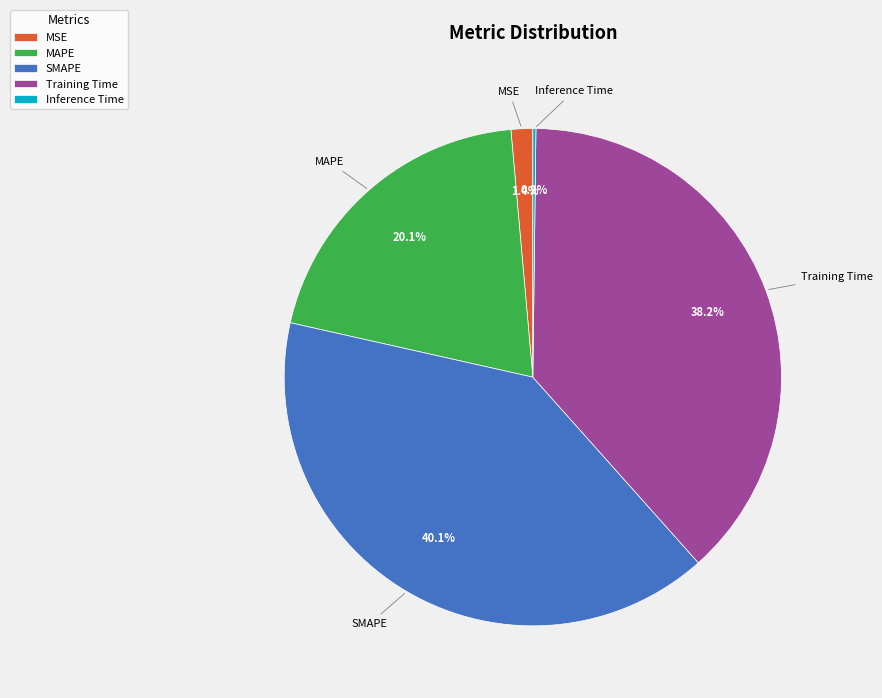

To the nearest percent, what is the combined percentage of Training Time and MAPE?

58%